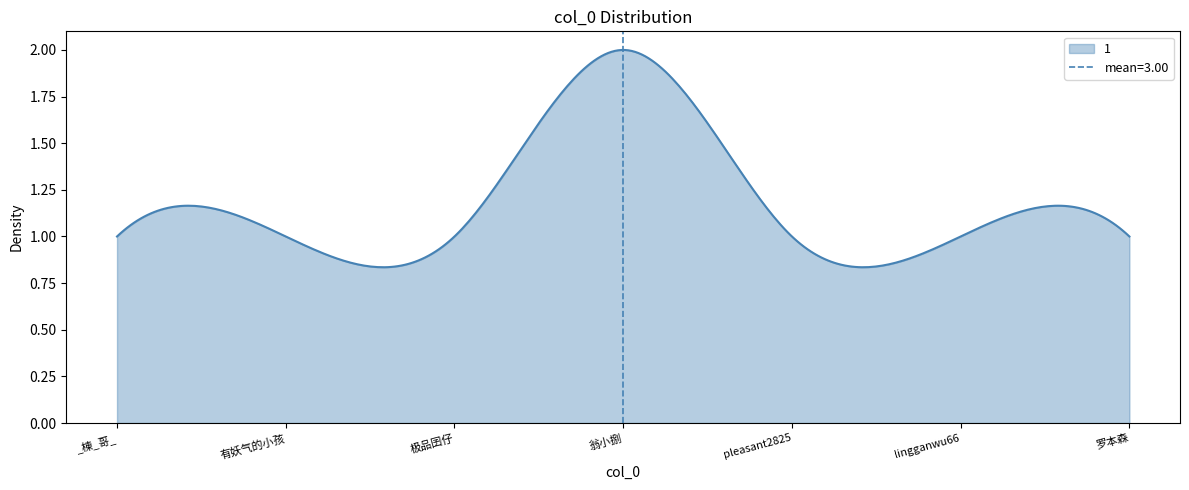

What is the minimum value shown in the chart?

1